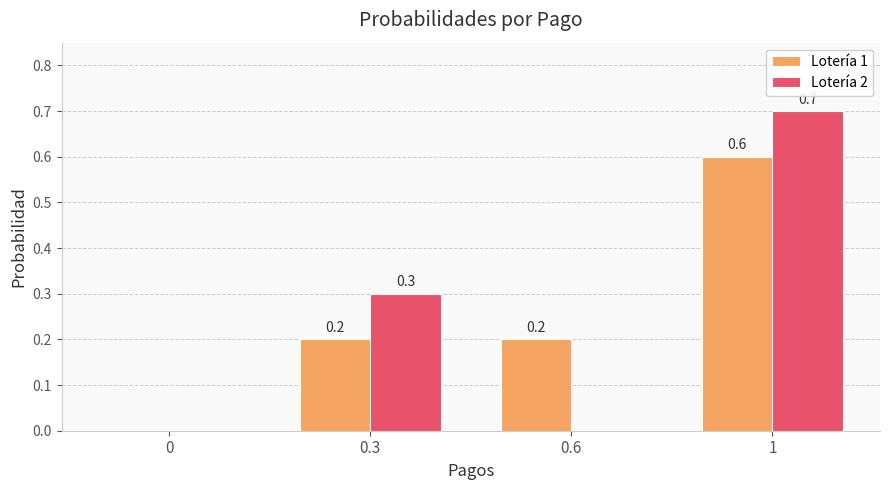

Is the value of Lotería 2 at 1 greater than the value of Lotería 1 at 0.3?

Yes